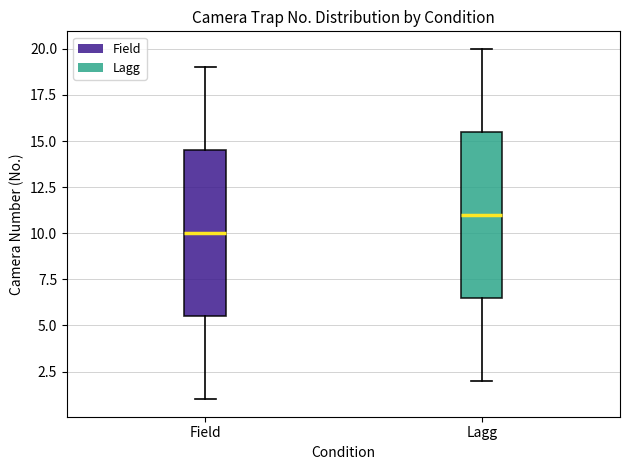

Reading left to right, read every box against the y-axis: the position of its median line, the range the box covers, and the ends of its whiskers. The values are not printed on the chart, so give them approximately, as read against the axis.

Field: median 10.0, box 5.5 to 14.5, whiskers 1.0 to 19.0
Lagg: median 11.0, box 6.5 to 15.5, whiskers 2.0 to 20.0